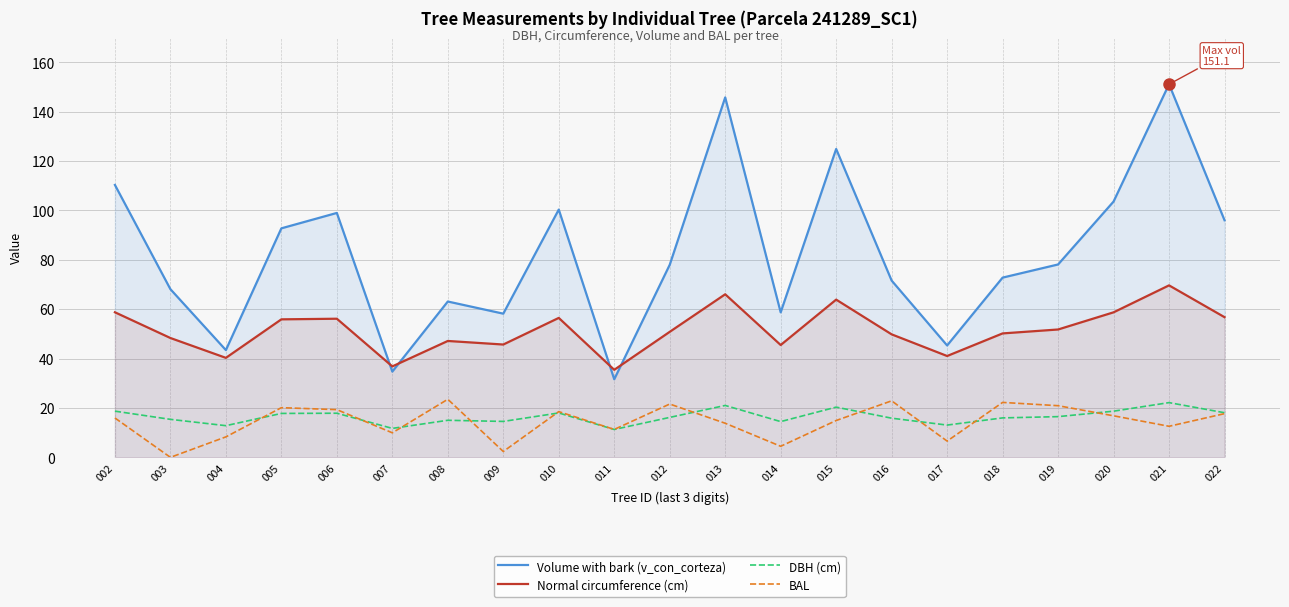

What is the total value across all series at 015?

224.1